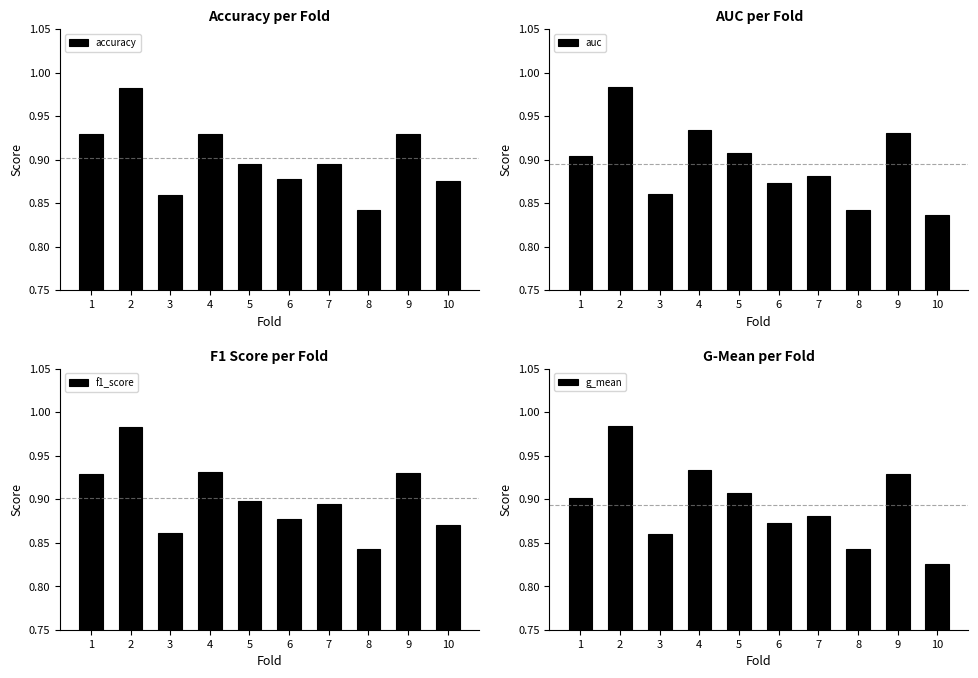

Reading left to right, list all the values displayed in this chart.

accuracy: 1=0.9	2=1.0	3=0.9	4=0.9	5=0.9	6=0.9	7=0.9	8=0.8	9=0.9	10=0.9
auc: 1=0.9	2=1.0	3=0.9	4=0.9	5=0.9	6=0.9	7=0.9	8=0.8	9=0.9	10=0.8
f1_score: 1=0.9	2=1.0	3=0.9	4=0.9	5=0.9	6=0.9	7=0.9	8=0.8	9=0.9	10=0.9
g_mean: 1=0.9	2=1.0	3=0.9	4=0.9	5=0.9	6=0.9	7=0.9	8=0.8	9=0.9	10=0.8